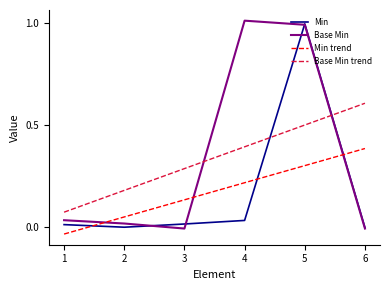

Which series ends up on top after the final intersection of Base Min trend and Base Min?

Base Min trend